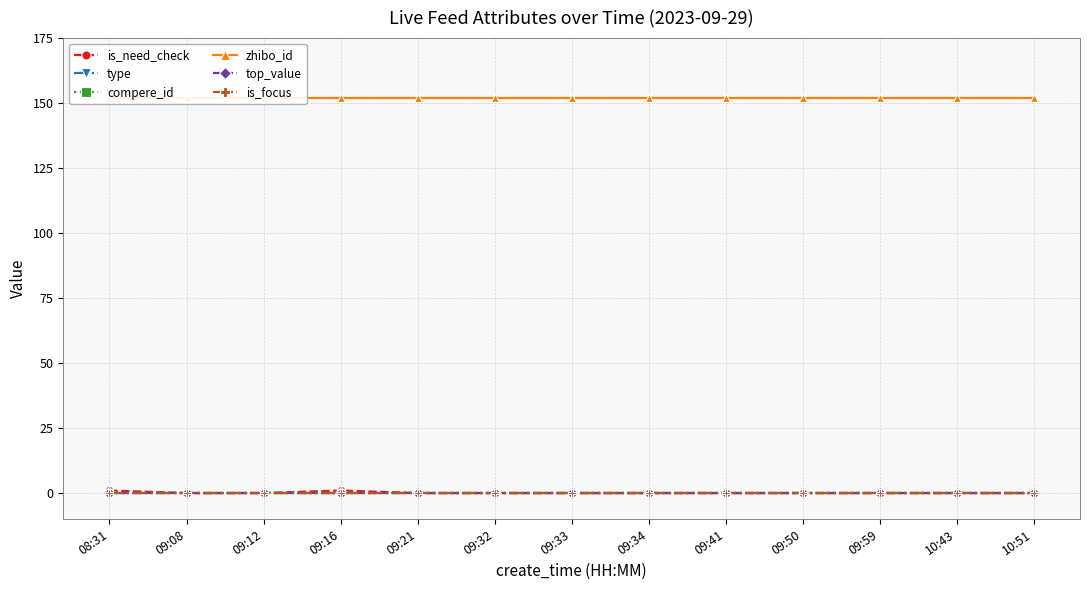

Rank the series by their maximum value, from highest to lowest.

zhibo_id, is_need_check, type, compere_id, top_value, is_focus